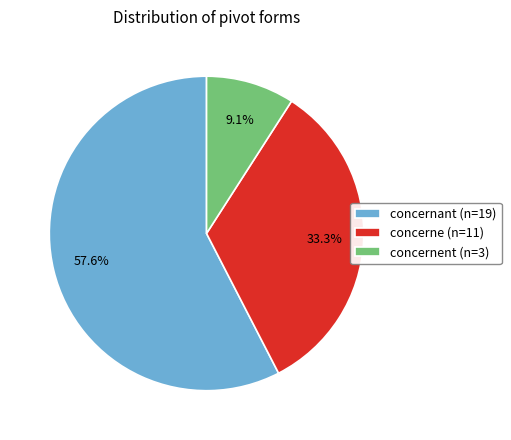

Rank the categories by value from highest to lowest.

concernant (n=19), concerne (n=11), concernent (n=3)